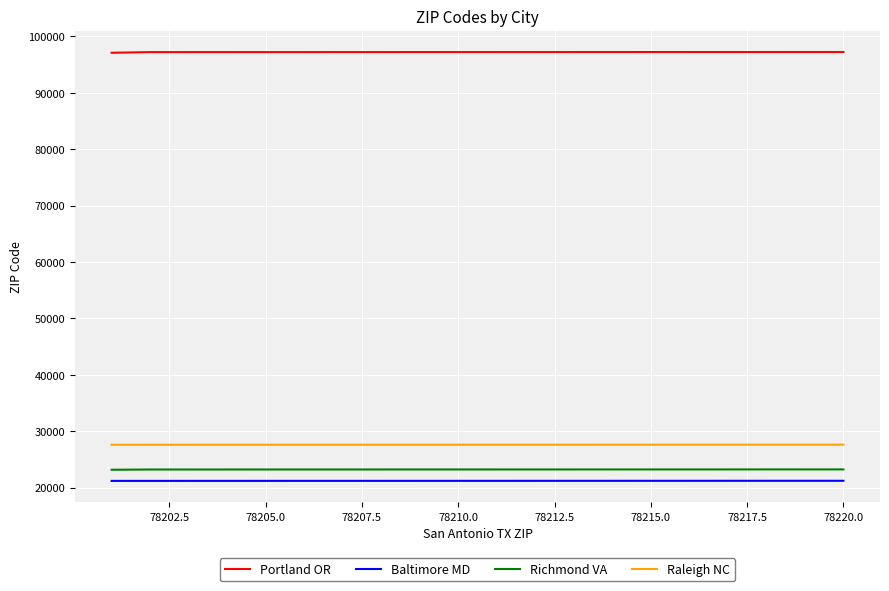

What is the maximum value for Raleigh NC?

27621